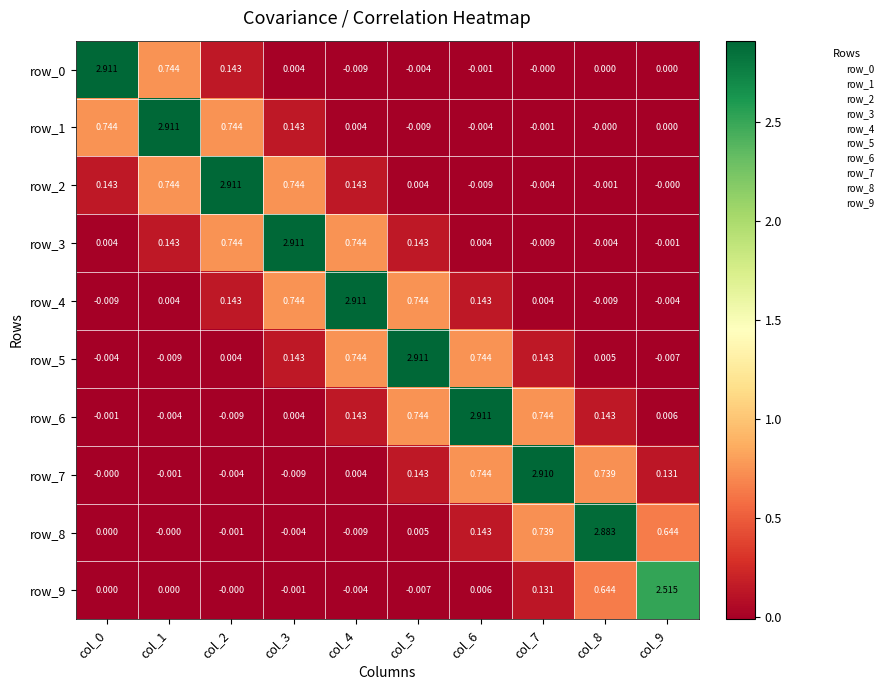

At which category is the sum across all series the highest?

col_6